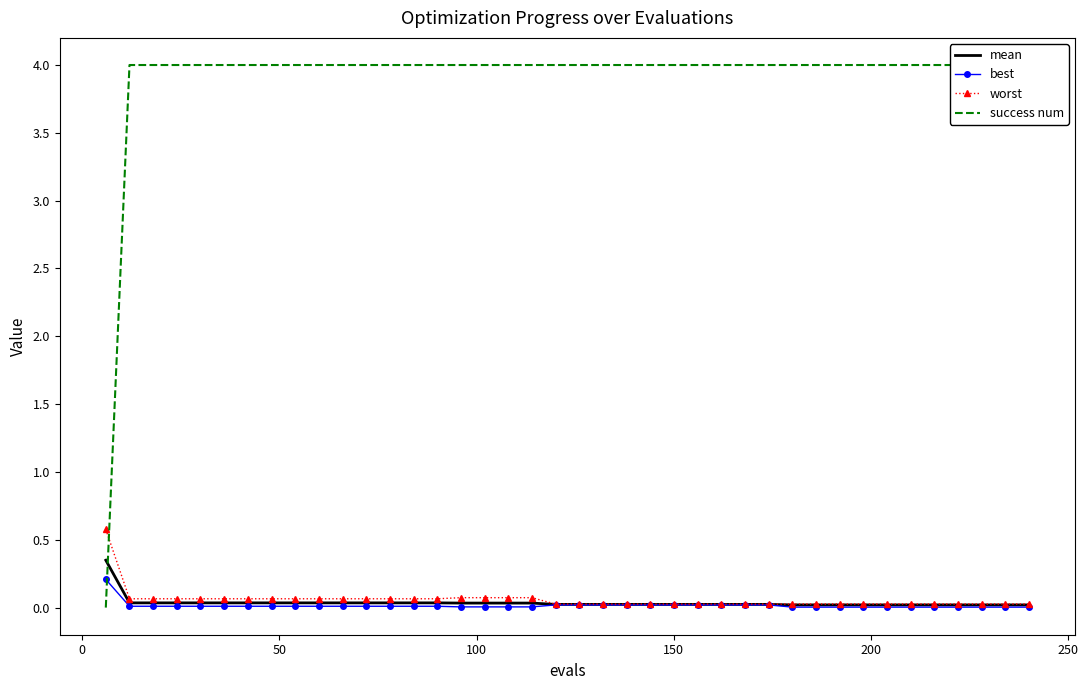

True or false: success num has a value of 1.8 at 39.

False